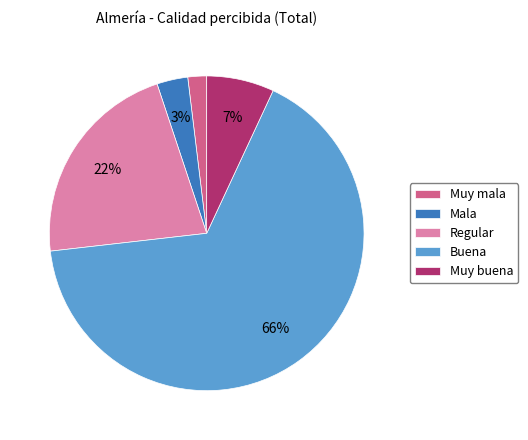

To the nearest percent, what is the average slice percentage?

20%